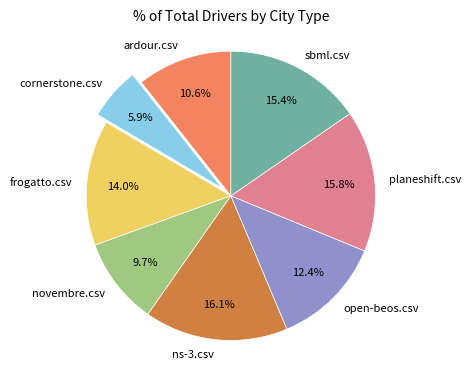

Which has a higher value, ns-3.csv or ardour.csv?

ns-3.csv